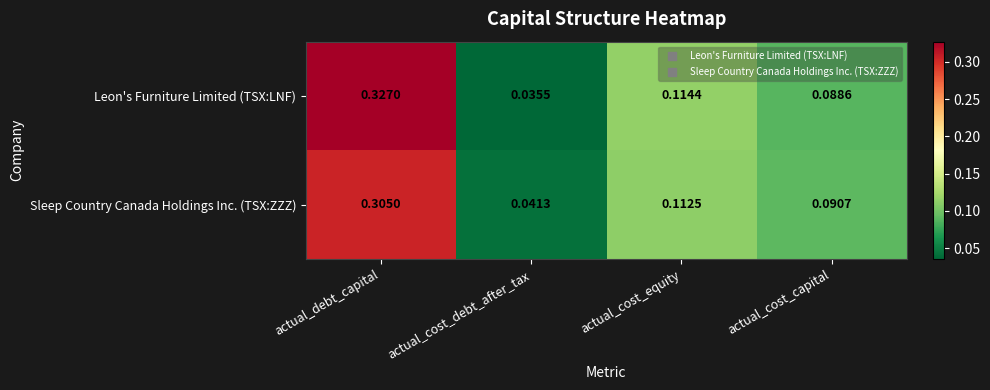

Rank the series by their maximum value, from lowest to highest.

Sleep Country Canada Holdings Inc. (TSX:ZZZ), Leon's Furniture Limited (TSX:LNF)